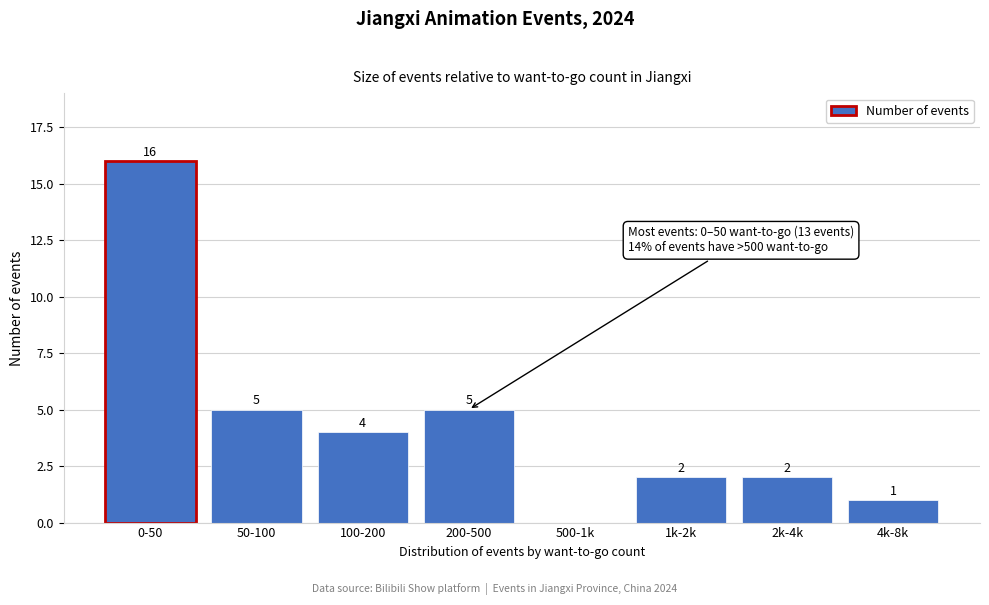

Reading left to right, list all the values displayed in this chart.

0-50=16	50-100=5	100-200=4	200-500=5	500-1k=0	1k-2k=2	2k-4k=2	4k-8k=1